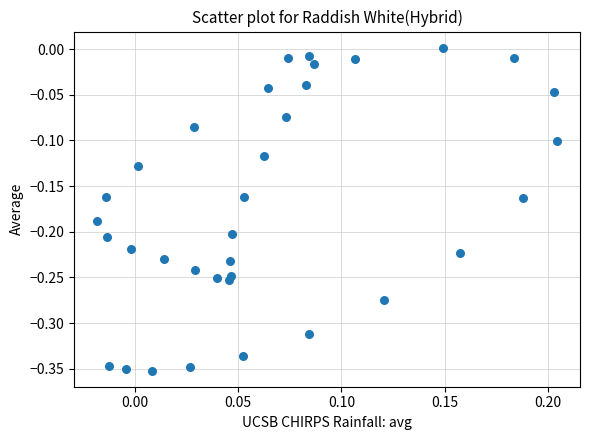

What is the range of Y values (max minus min)?

0.4